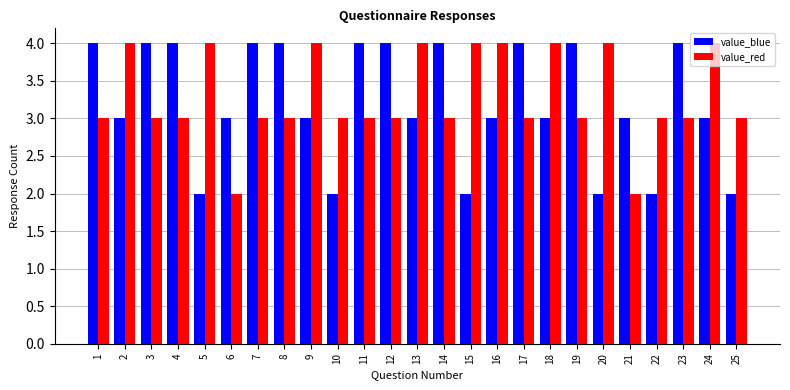

Is it true that value_red equals 4 at 20?

True